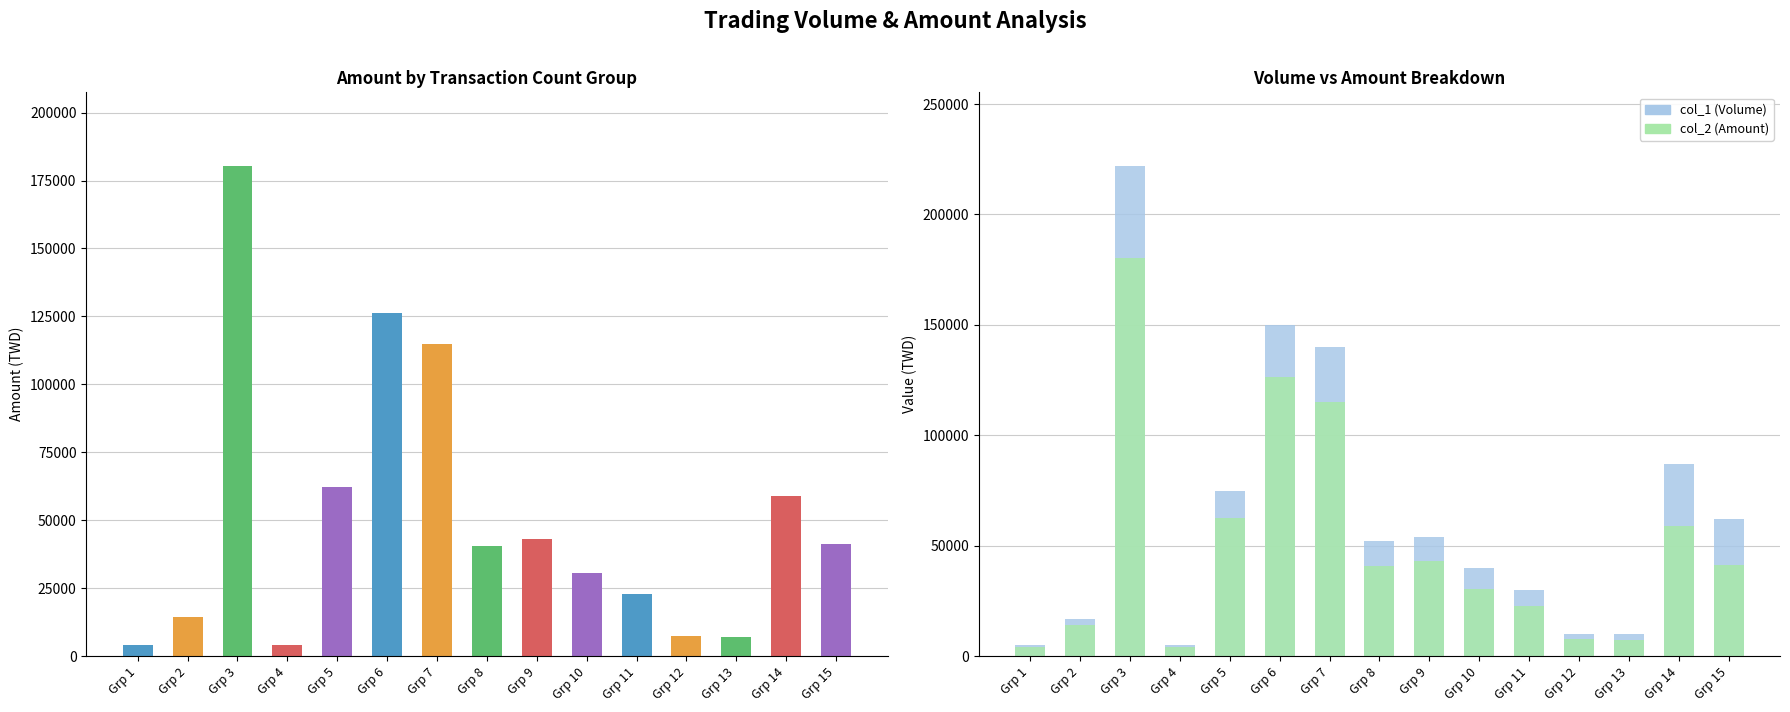

Which series has the largest range (max minus min)?

col_1 (Volume)